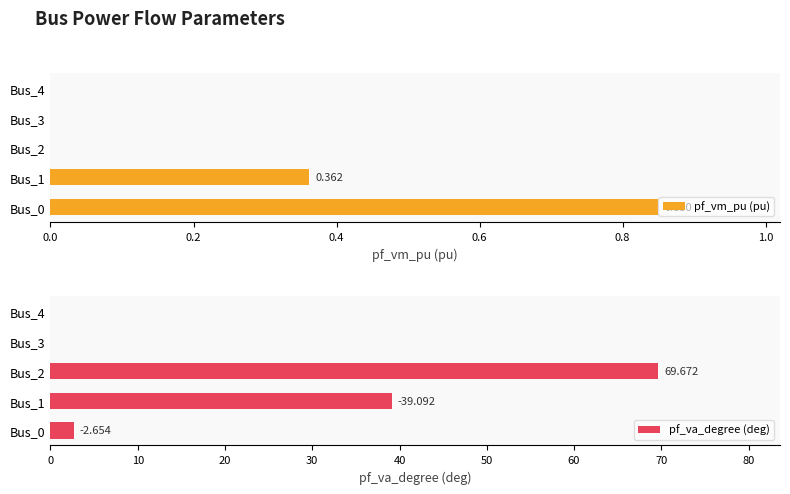

Which series has the largest total across all categories?

pf_va_degree (deg)